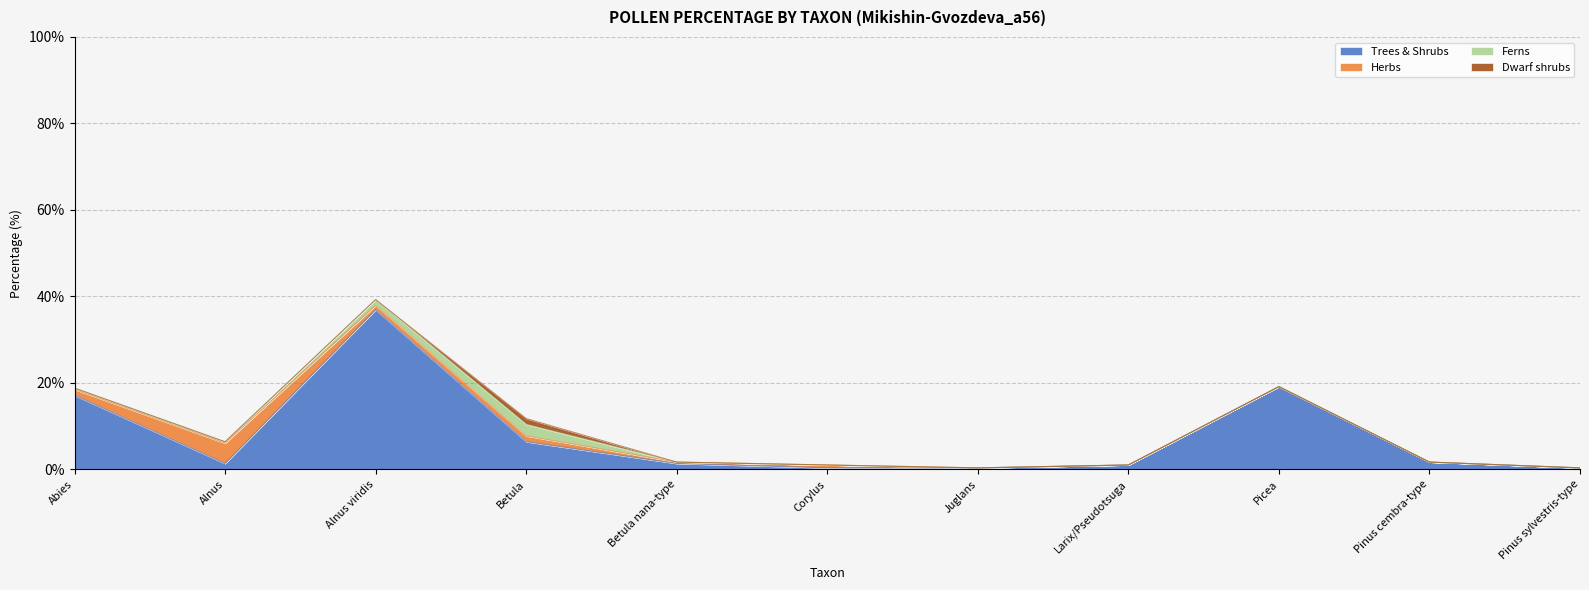

What is the total value across all series at Pinus cembra-type?

1.7